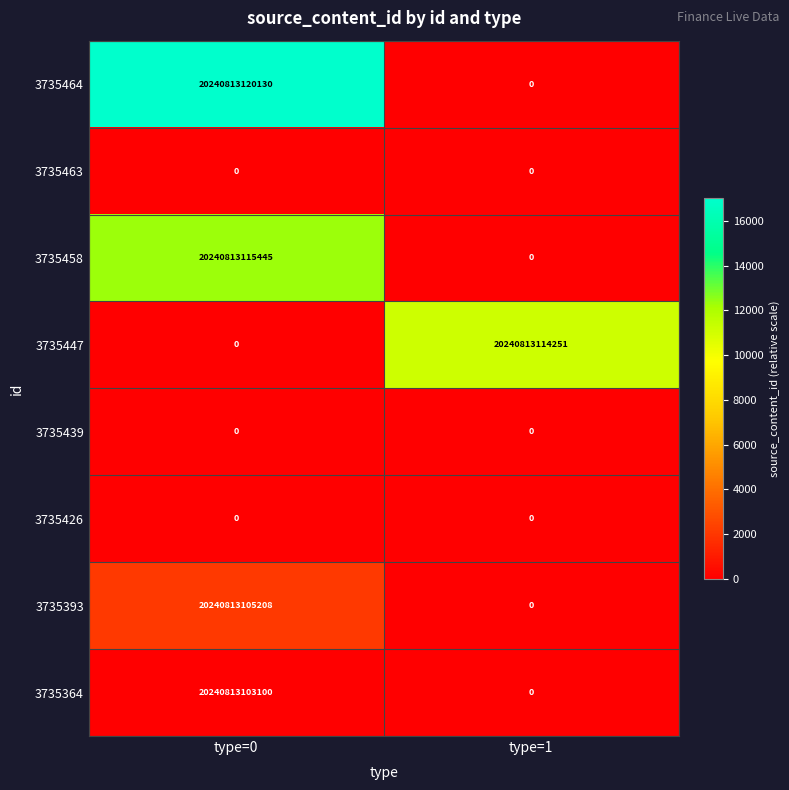

Which series changed the most between type=0 and type=1?

3735464